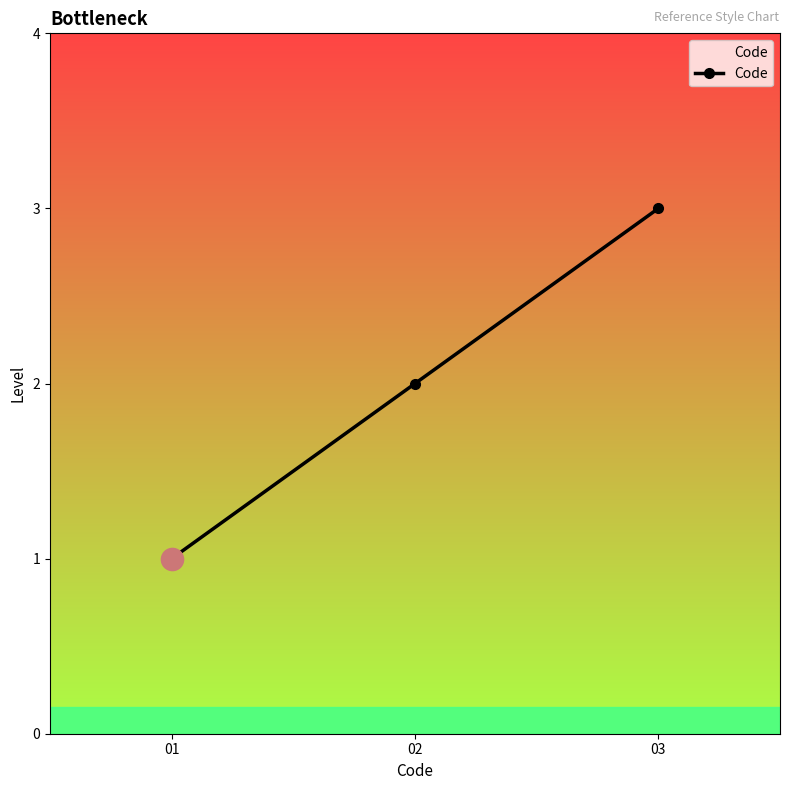

What is the value of the 1st point from the left?

1